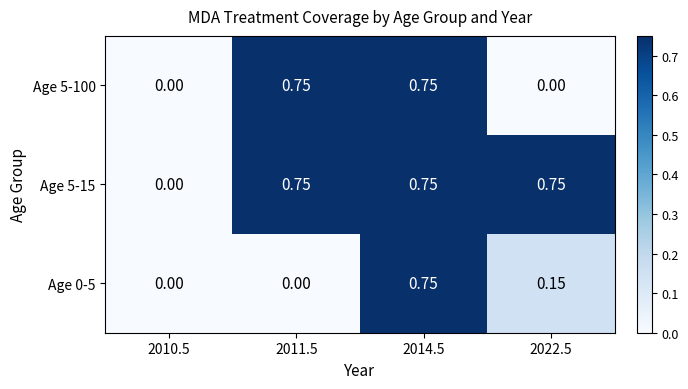

Is the value of Age 5-100 at 2022.5 greater than the value of Age 5-15 at 2014.5?

No